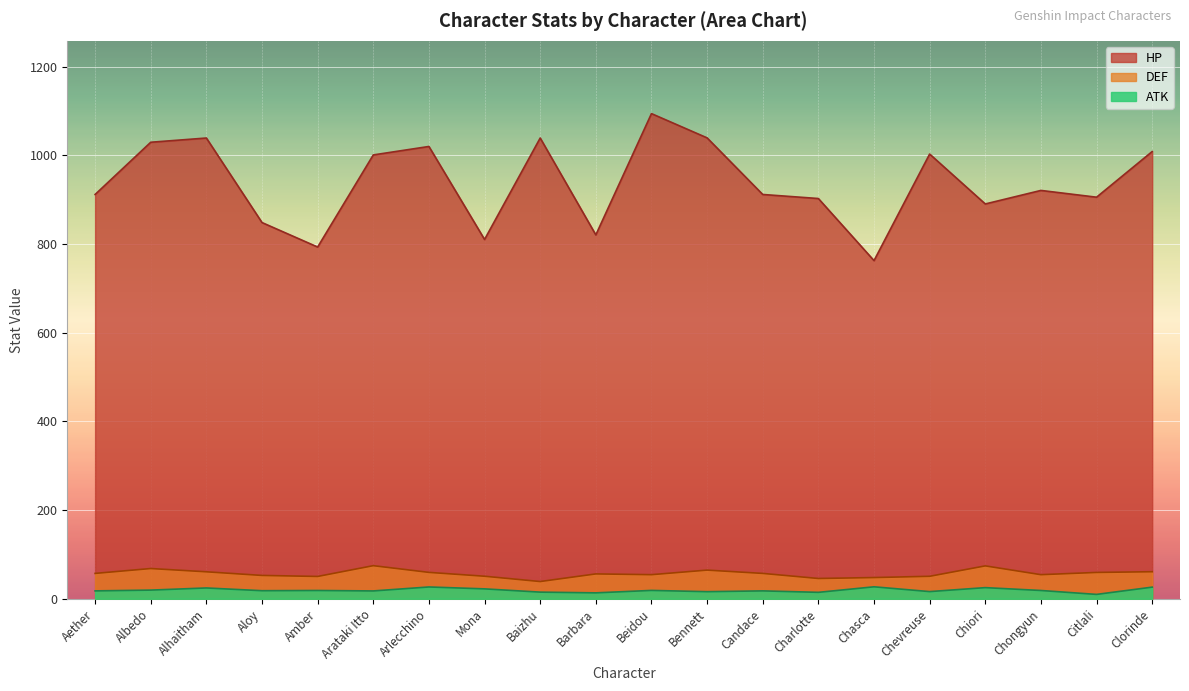

What is the difference between the maximum and minimum values in the HP series?

331.5